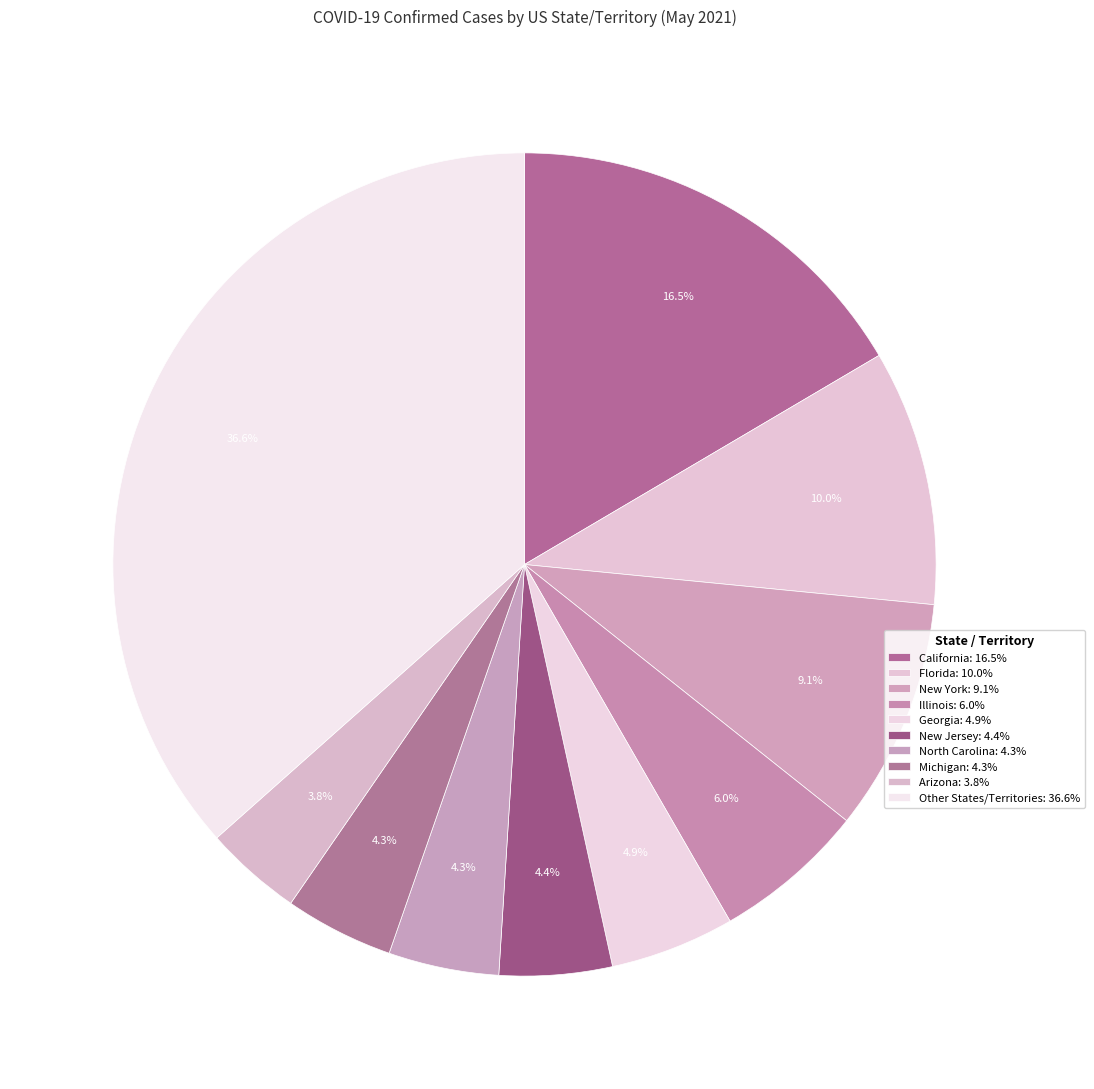

How many slices are in this pie chart?

10